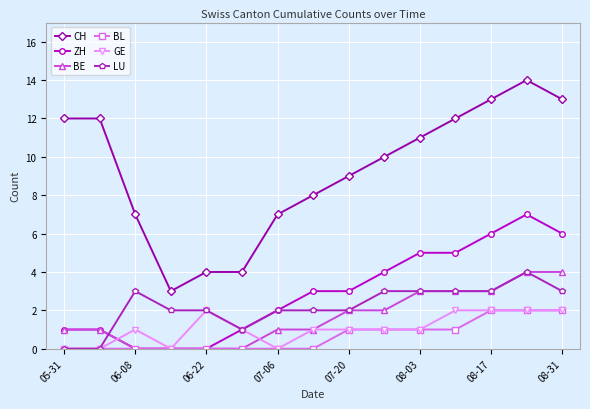

Which series has the largest total across all categories?

CH